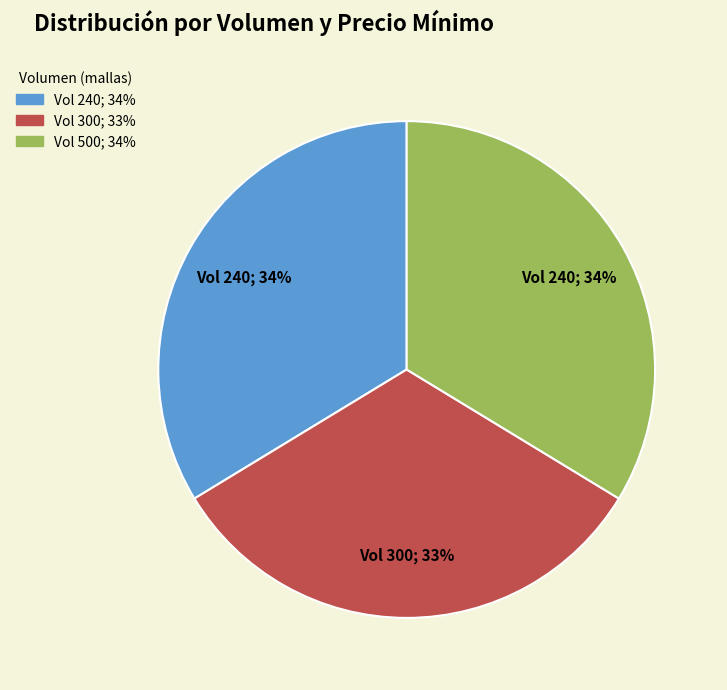

To the nearest percent, what is the difference between the largest and smallest slice percentages?

1%